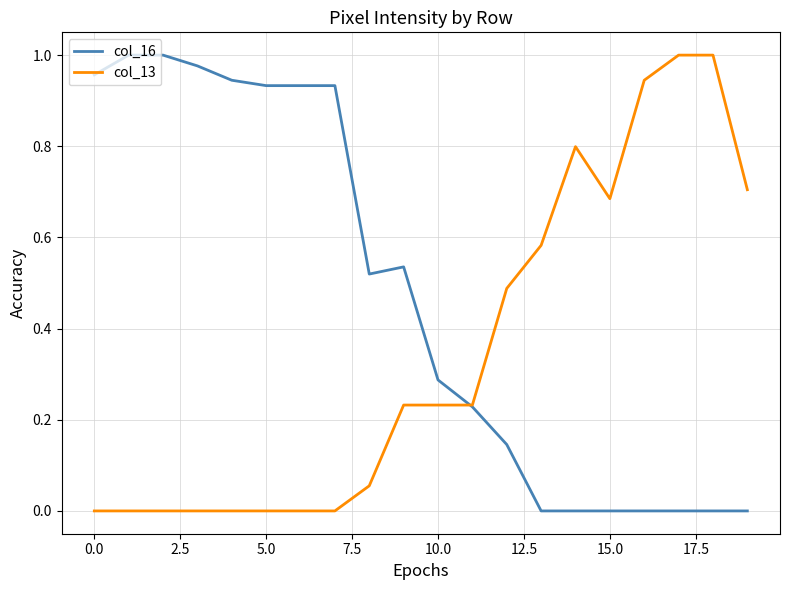

Which series has the largest total across all categories?

col_16